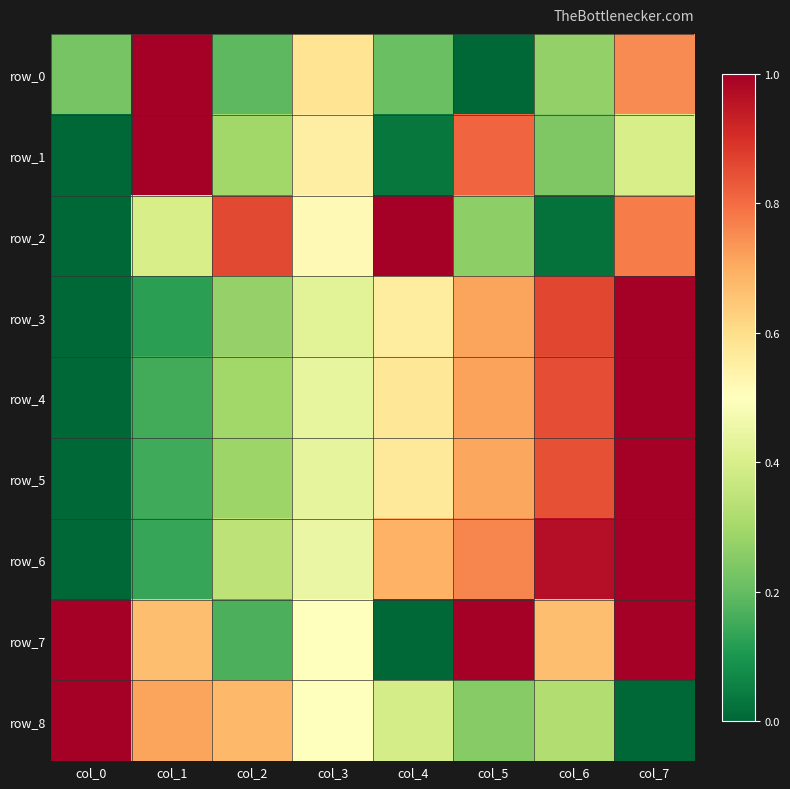

Is the value of row_3 at col_4 greater than the value of row_6 at col_4?

No